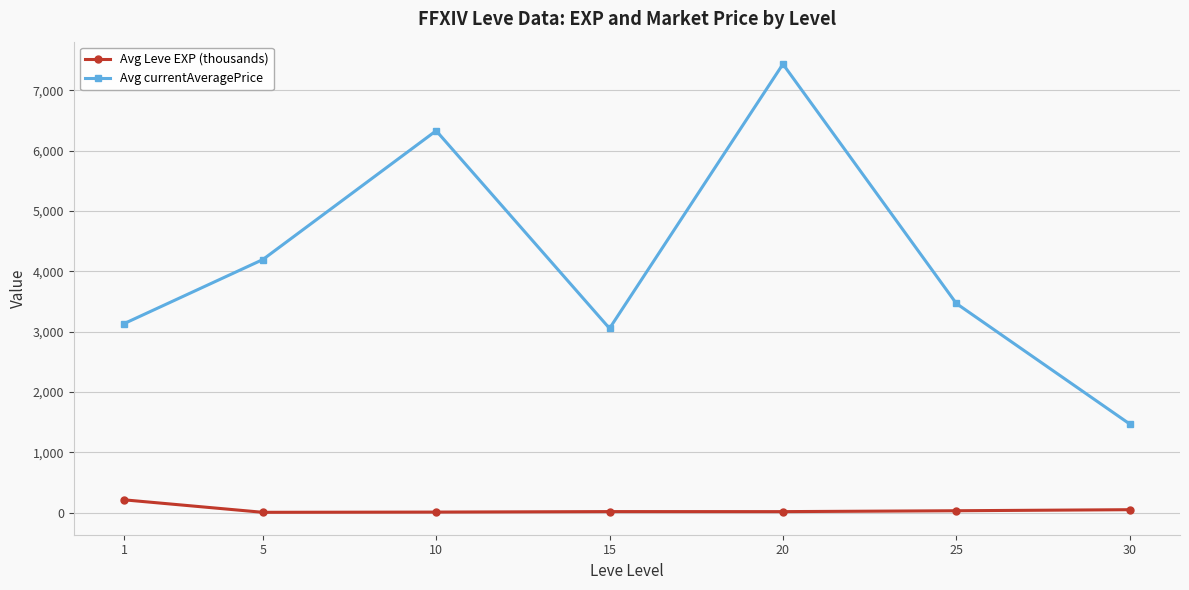

What is the value of the Avg Leve EXP (thousands) point at the 3rd from the left?

7.5